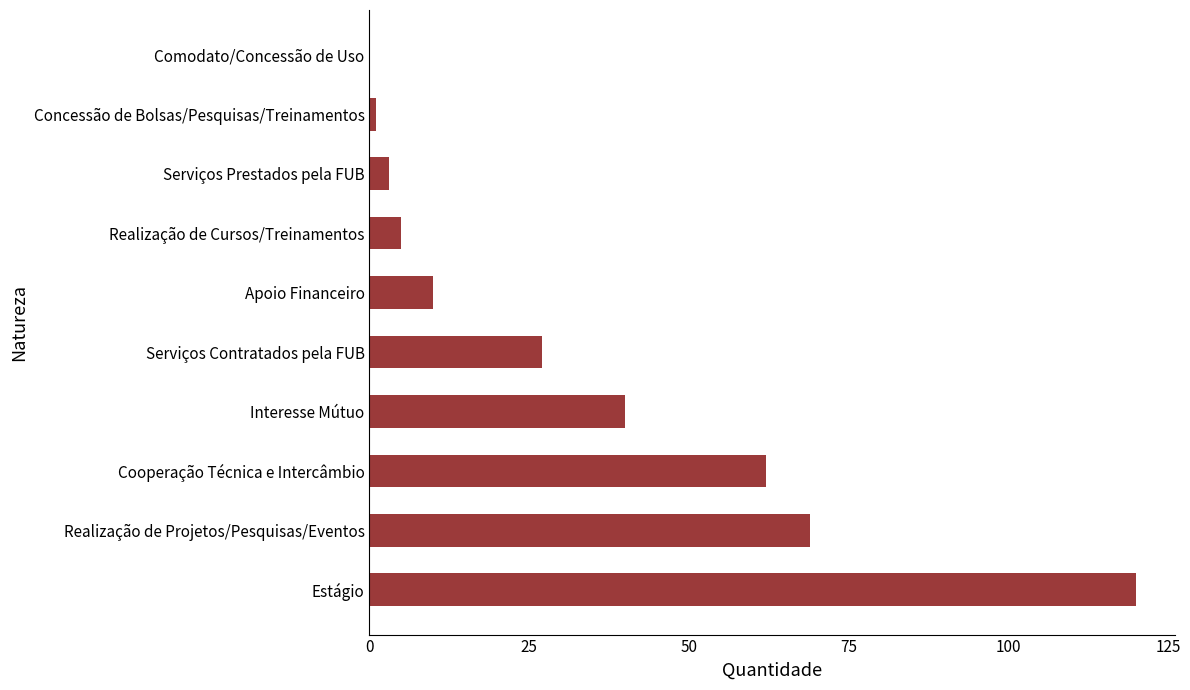

Reading bottom to top, transcribe all the data shown in this chart.

Estágio=120	Realização de Projetos/Pesquisas/Eventos=69	Cooperação Técnica e Intercâmbio=62	Interesse Mútuo=40	Serviços Contratados pela FUB=27	Apoio Financeiro=10	Realização de Cursos/Treinamentos=5	Serviços Prestados pela FUB=3	Concessão de Bolsas/Pesquisas/Treinamentos=1	Comodato/Concessão de Uso=0